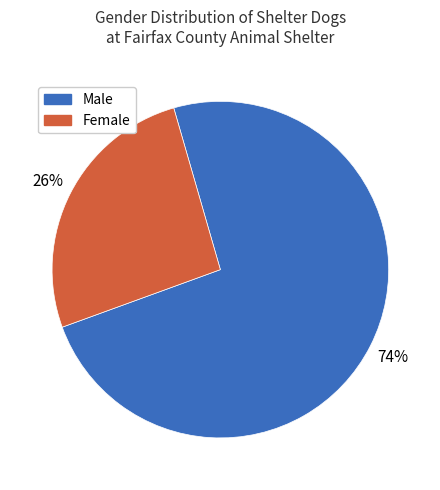

Which category accounts for the majority?

Male